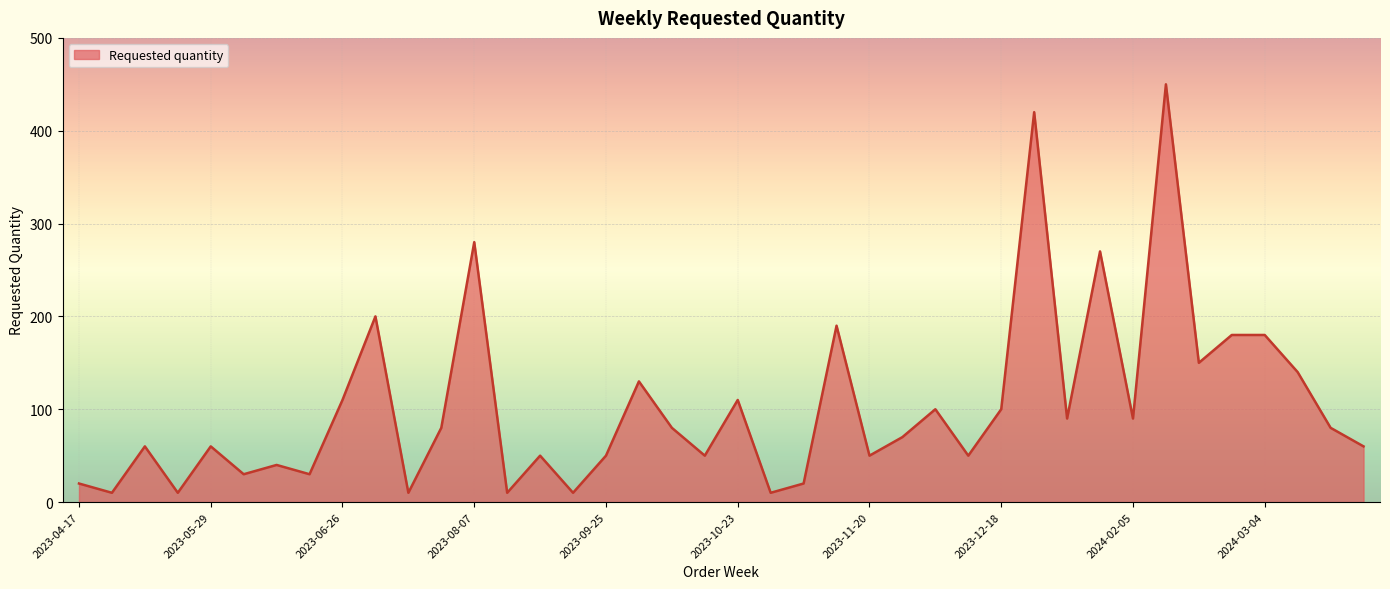

What is the smallest value displayed?

10